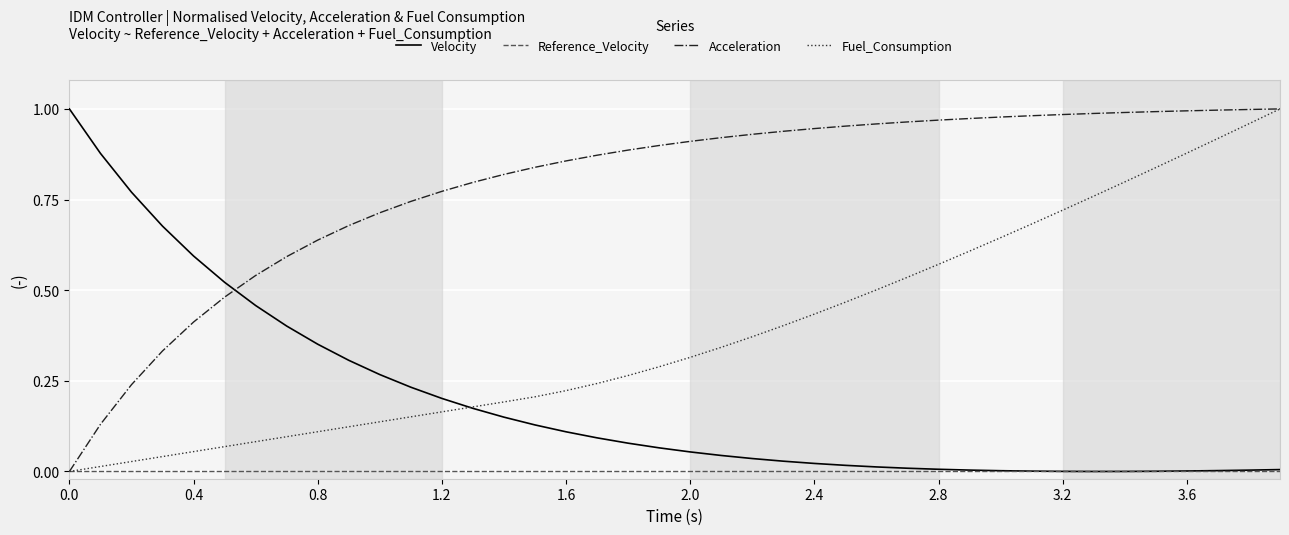

List the series in order of their overall mean, lowest first.

Reference_Velocity, Velocity, Fuel_Consumption, Acceleration